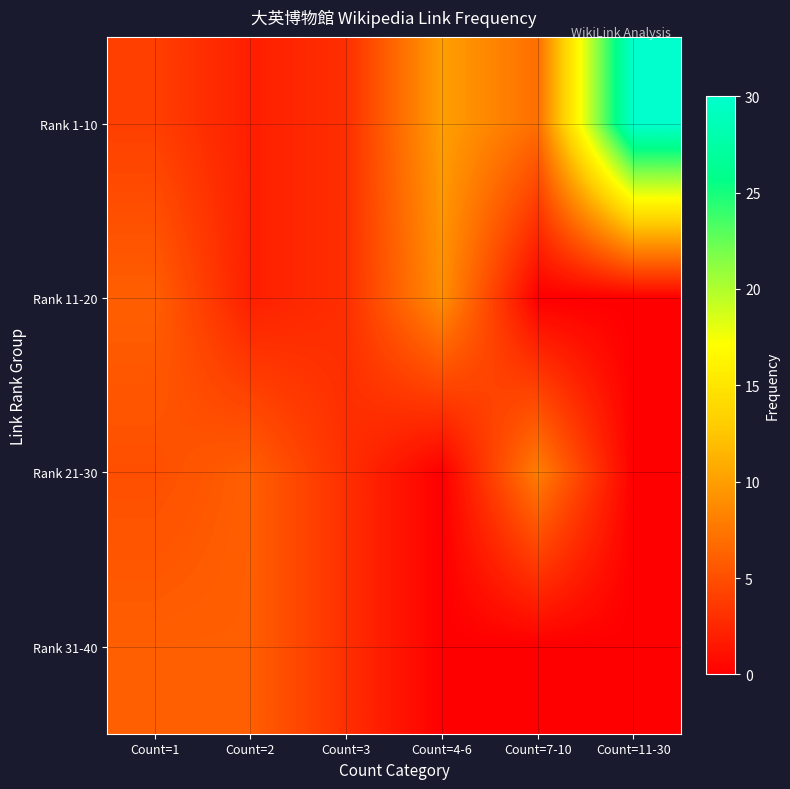

At how many categories does at least one series exceed 10?

1